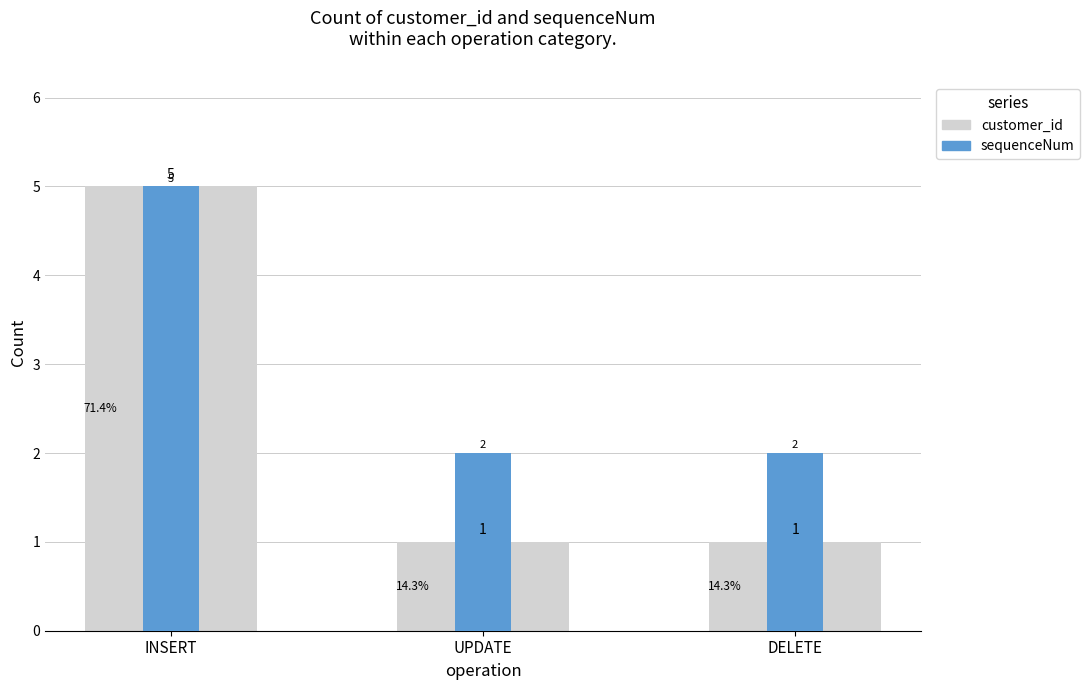

Reading left to right, list all the values displayed in this chart.

customer_id: 5	1	1
sequenceNum: 5	2	2